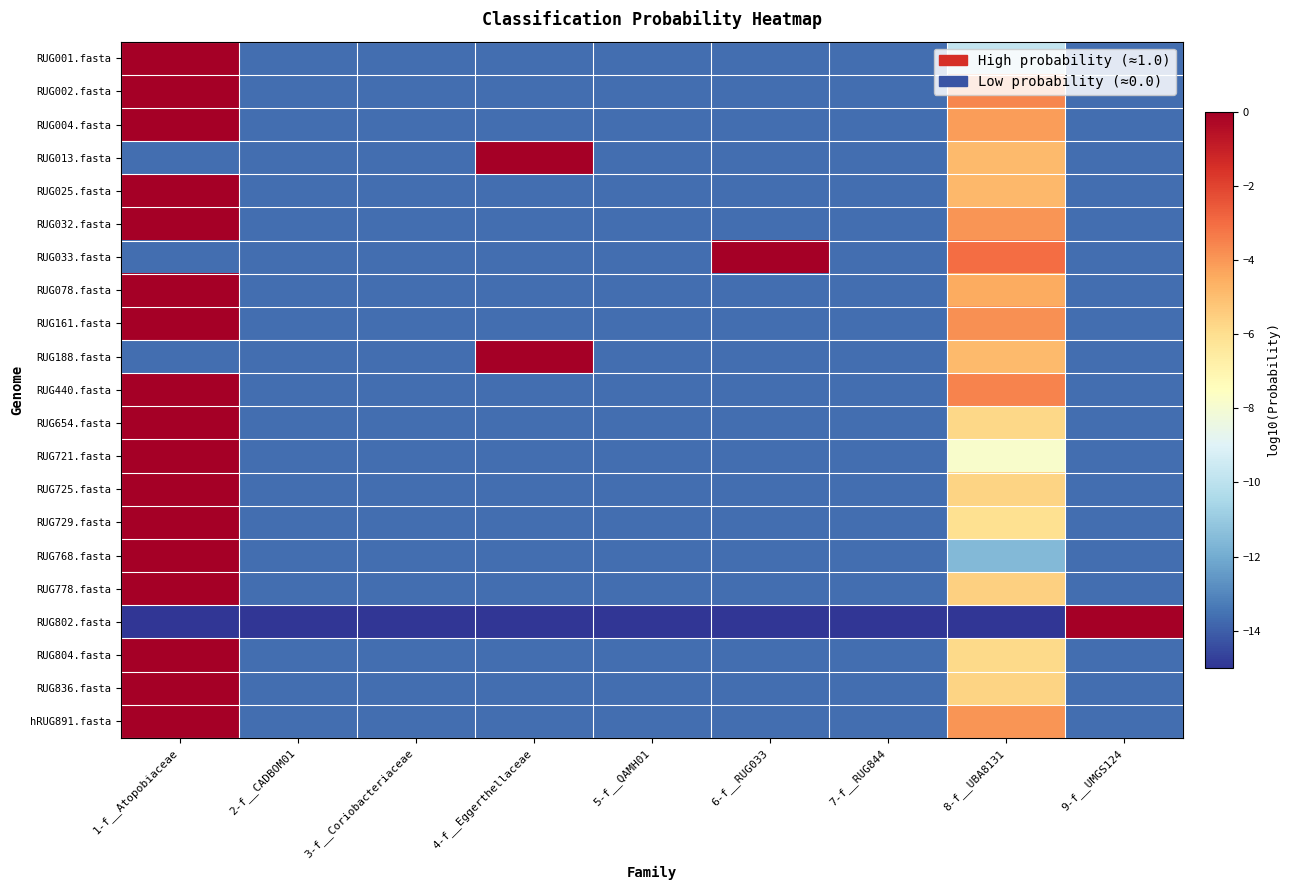

How many data points does each series have?

9